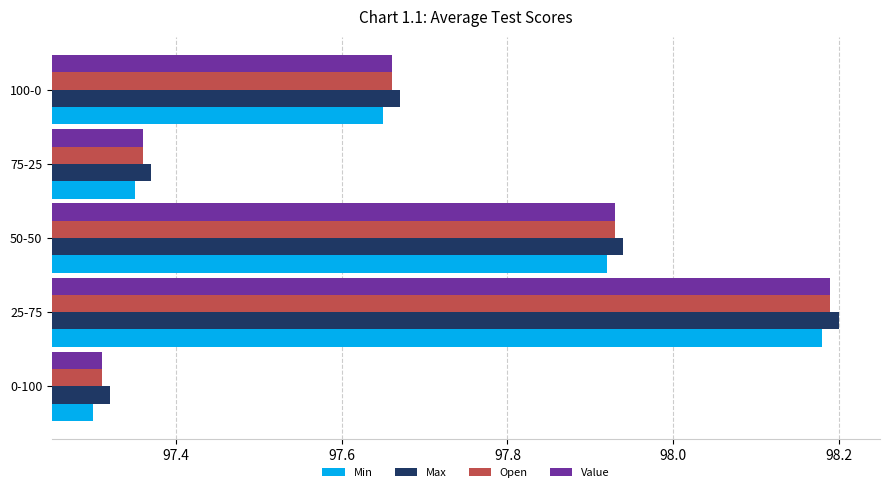

What is the difference between the maximum and minimum values in the Open series?

0.9